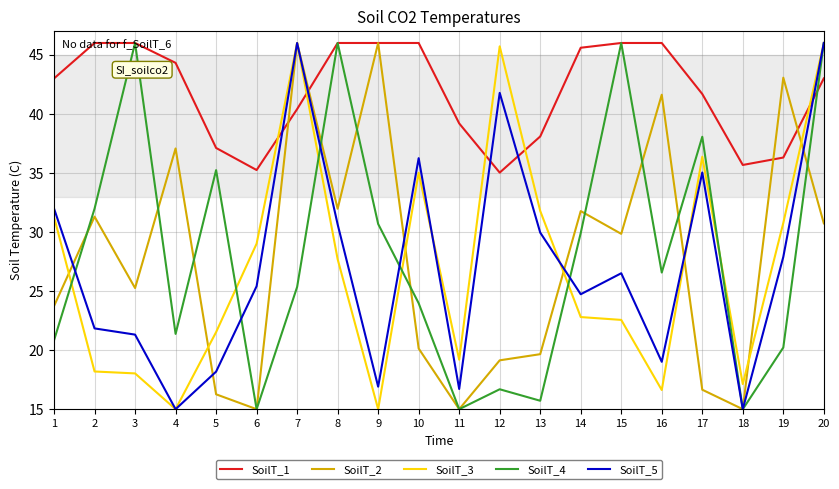

True or false: SoilT_1 and SoilT_3 cross at least once.

True